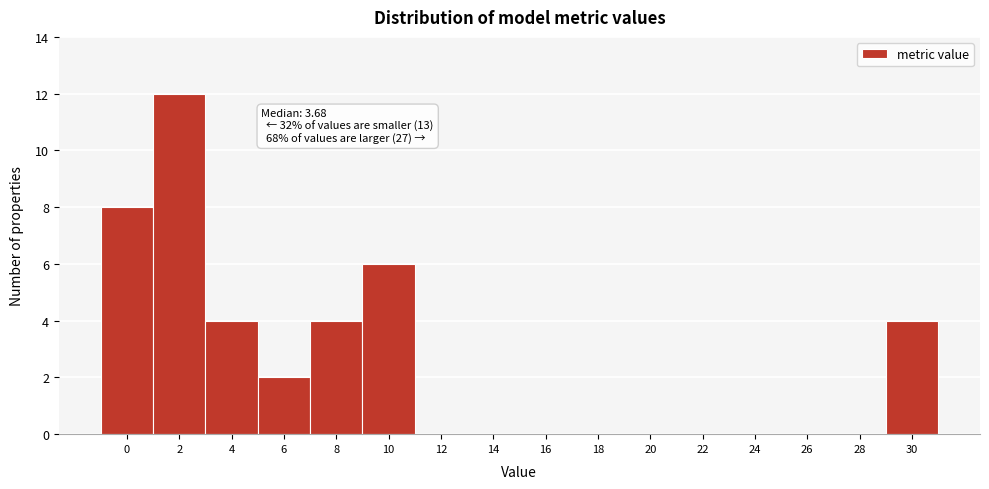

Reading right to left, transcribe all the data shown in this chart.

30=4	28=0	26=0	24=0	22=0	20=0	18=0	16=0	14=0	12=0	10=6	8=4	6=2	4=4	2=12	0=8